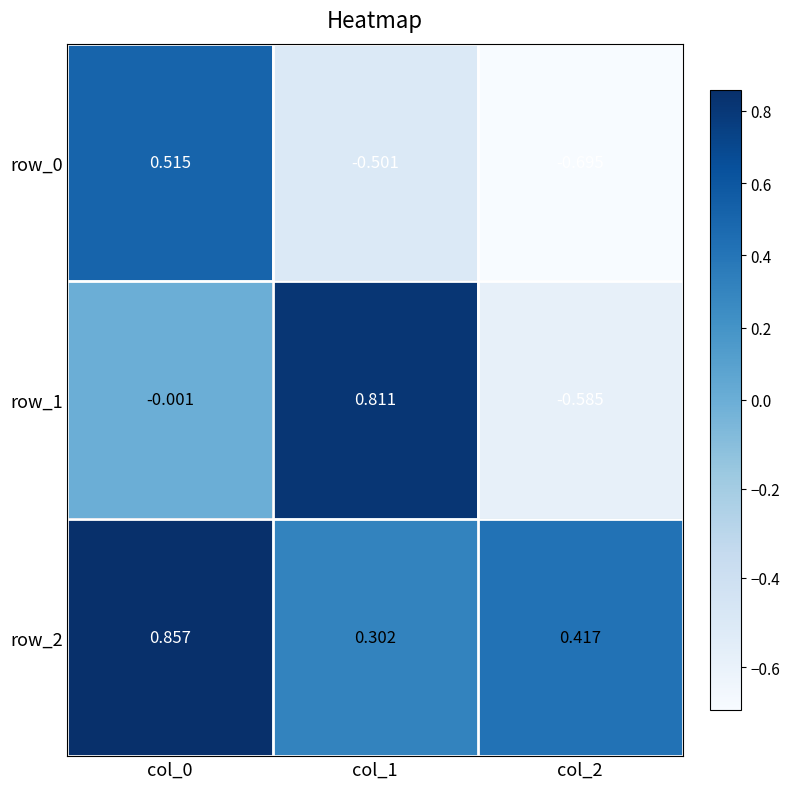

Is the value of row_1 at col_1 greater than the value of row_2 at col_2?

Yes